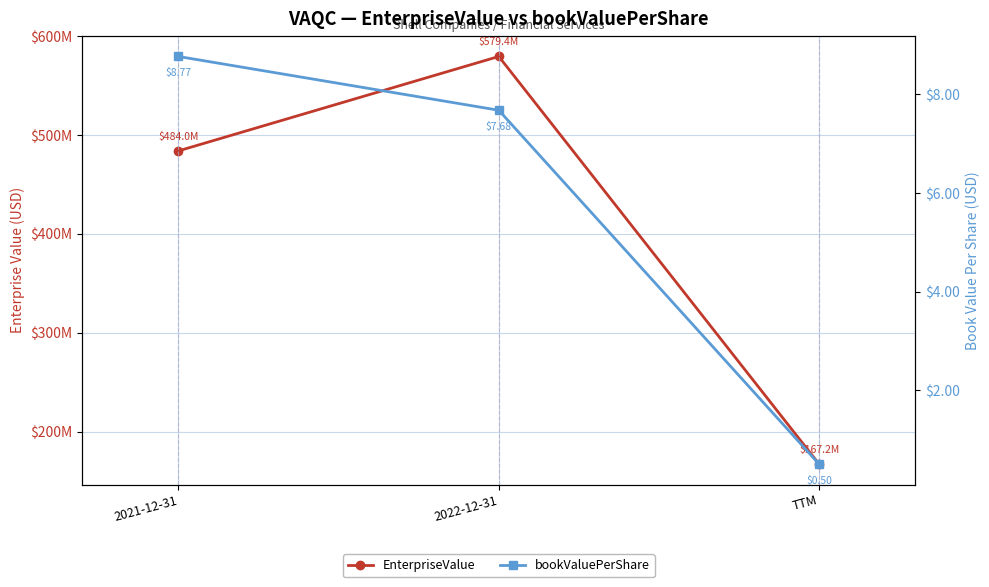

Reading right to left, transcribe all the data shown in this chart.

EnterpriseValue: 167195240.0	579427118.2	483958916.3
bookValuePerShare: 0.5	7.7	8.8